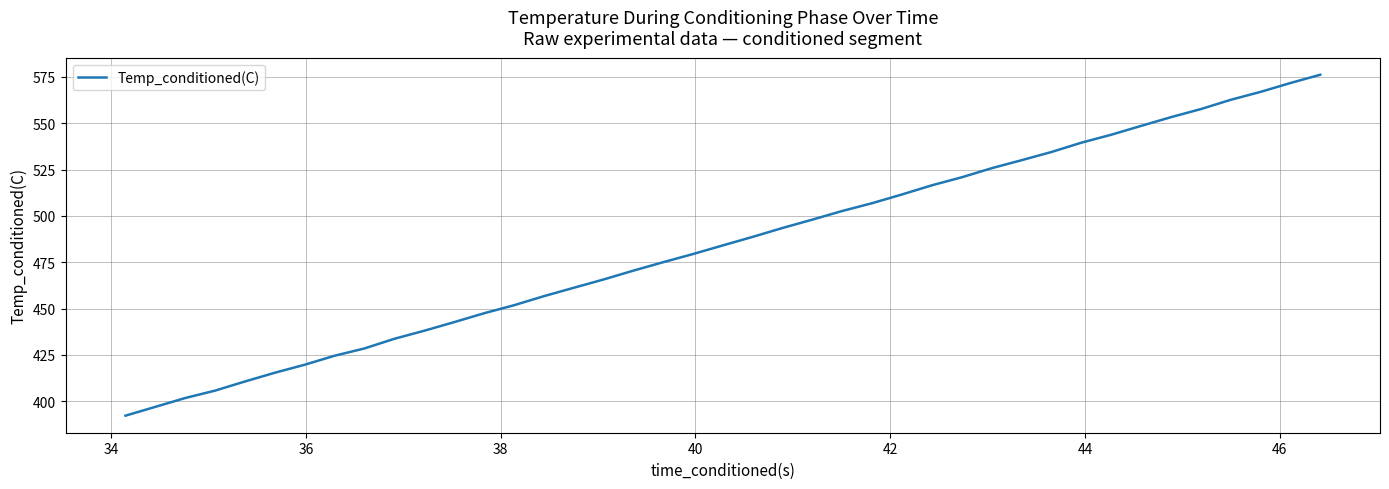

What is the minimum value shown in the chart?

392.2